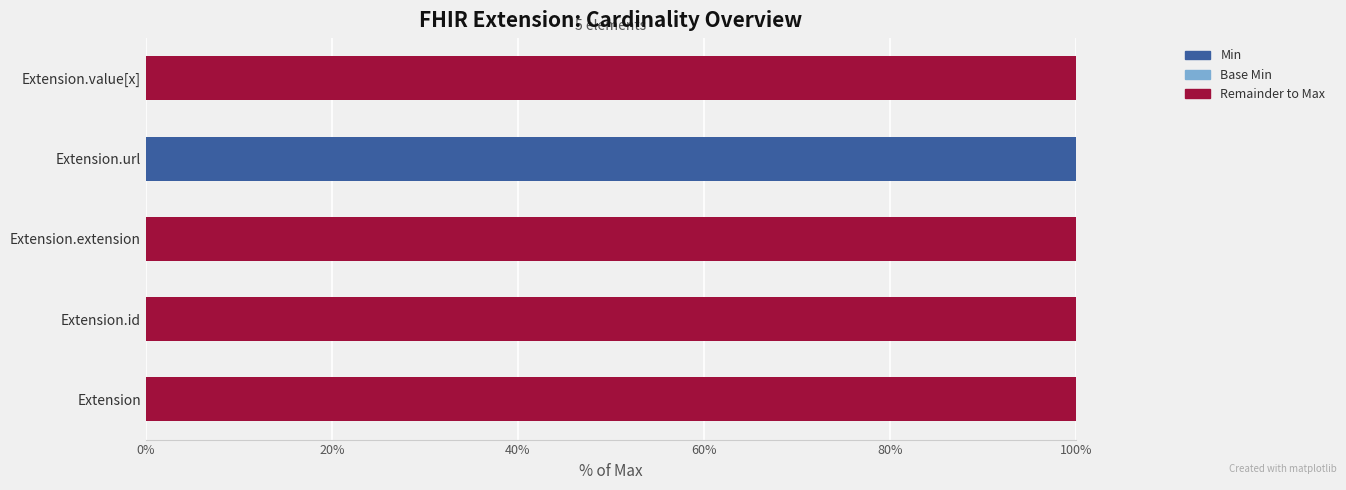

Is it true that Min equals 35 at Extension?

False